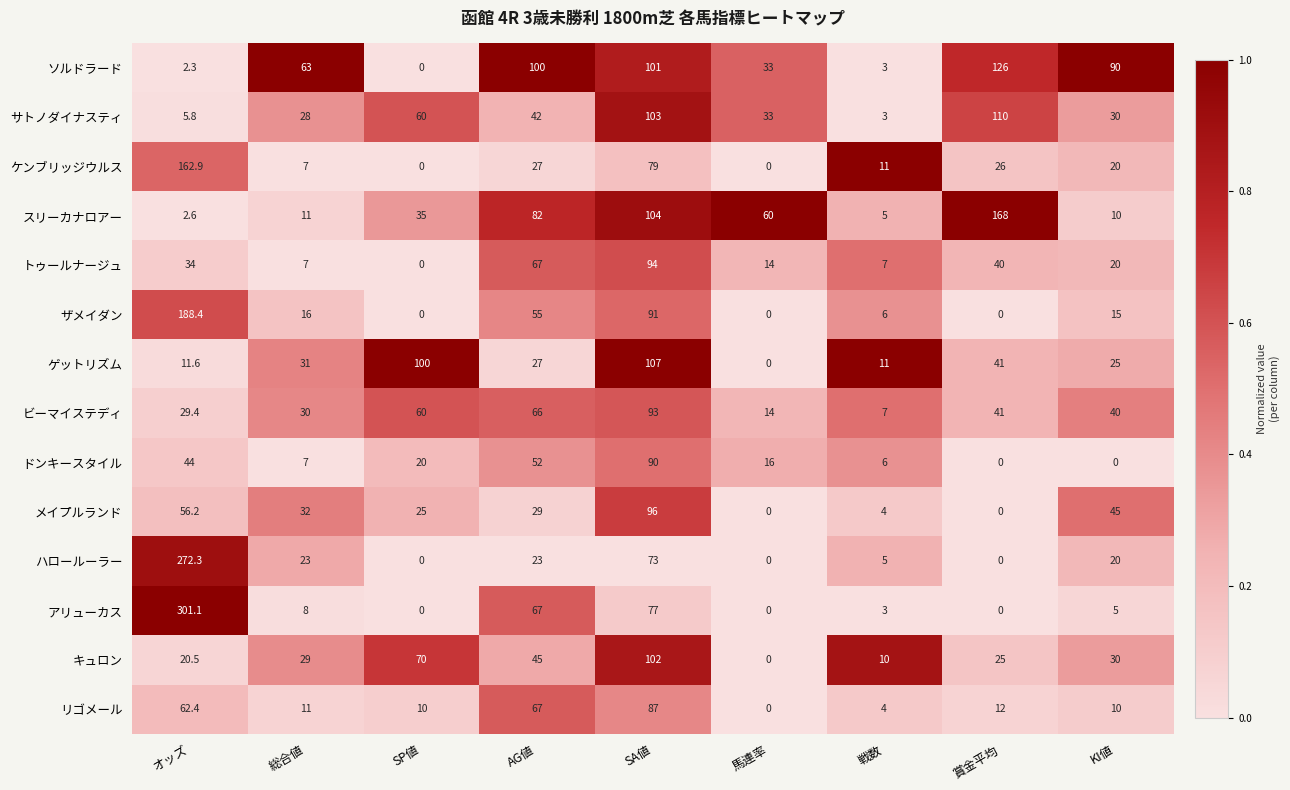

What is the average value of the ドンキースタイル series?

26.1